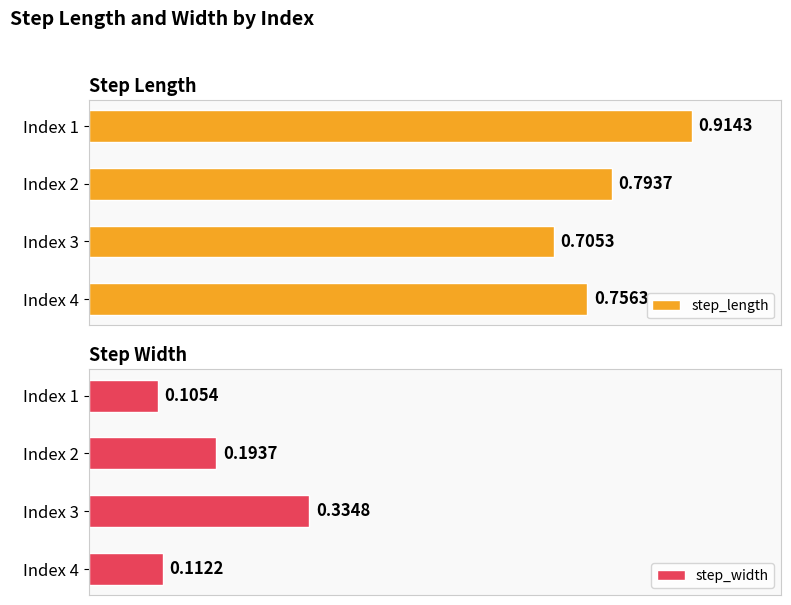

Count the number of categories in the chart.

4